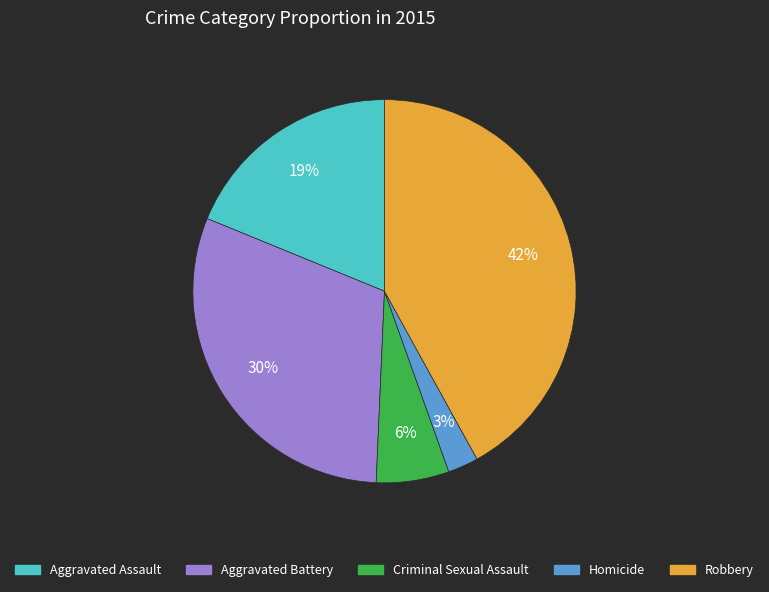

To the nearest percent, what is the average slice percentage?

20%